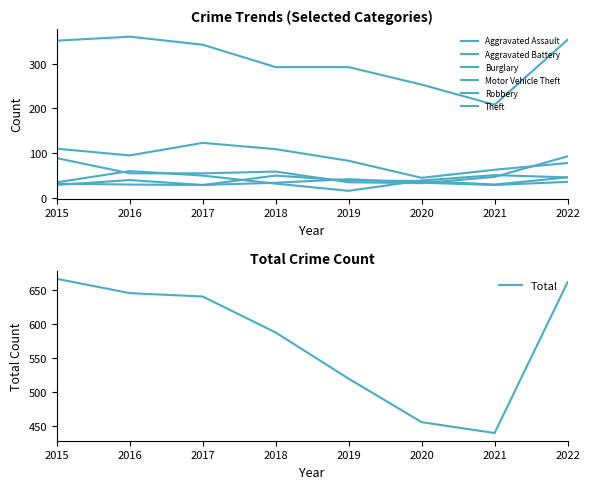

What is the sum of all Motor Vehicle Theft values?

466